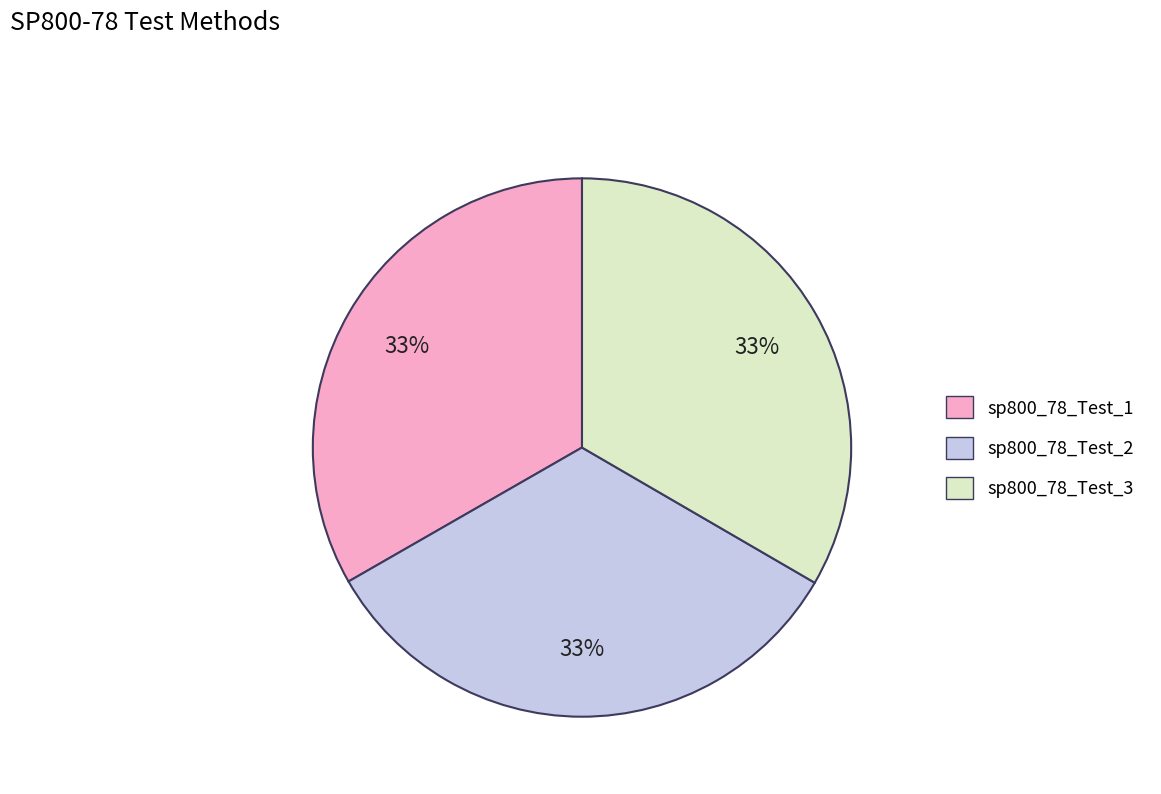

To the nearest percent, what percentage of the pie is sp800_78_Test_3?

33%